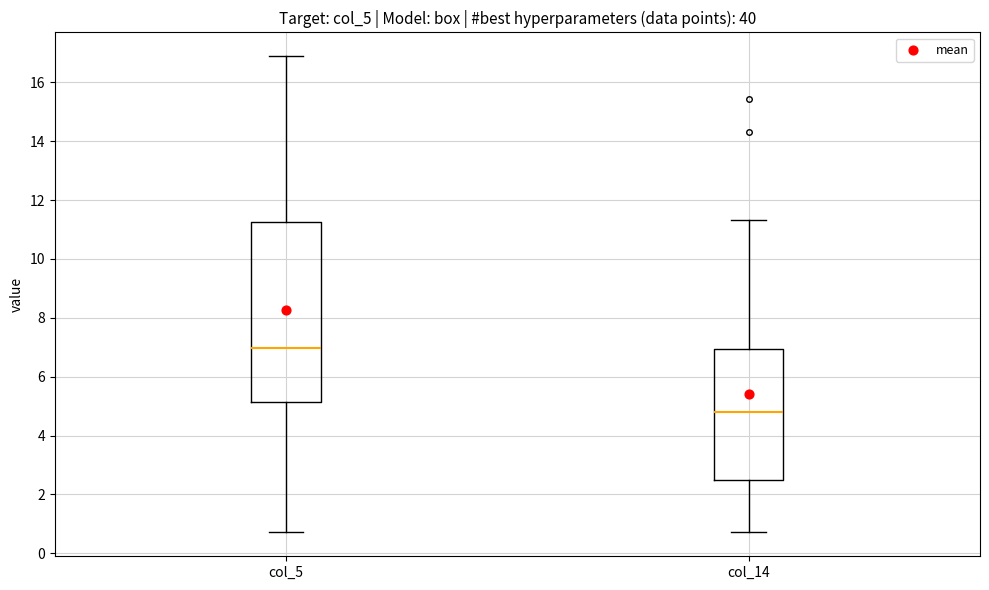

Where does the lower whisker of the box for col_5 end on the y-axis? The values are not printed on the chart, so give them approximately, as read against the axis.

0.8